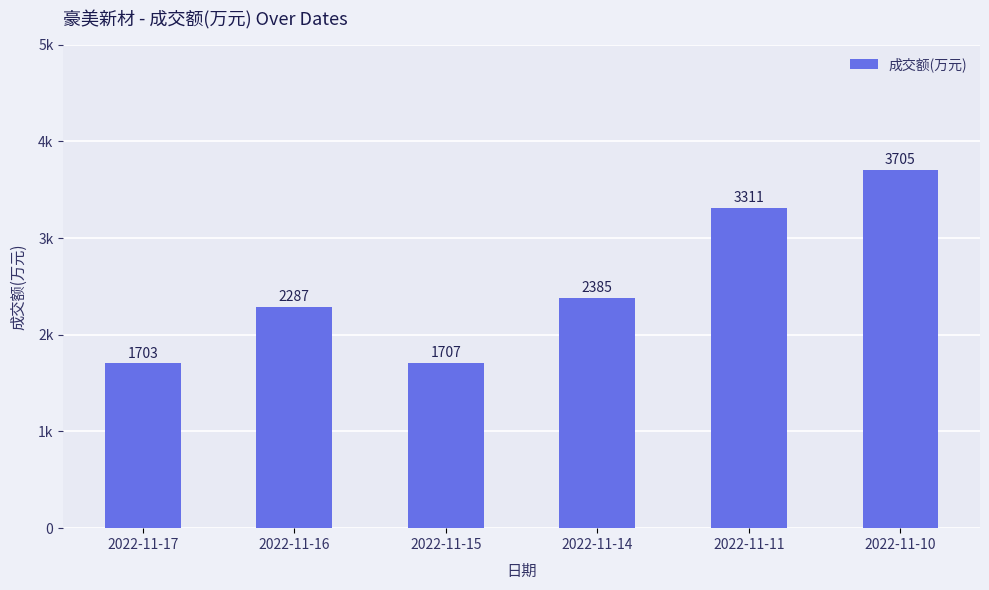

What is the value of the 4th bar from the left?

2385